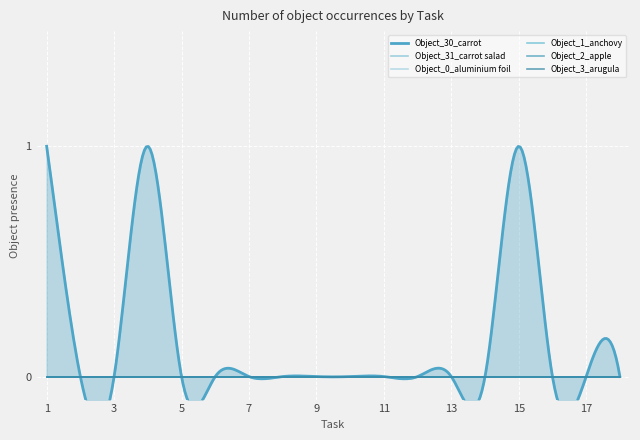

Which label corresponds to the smallest value in the chart?

2